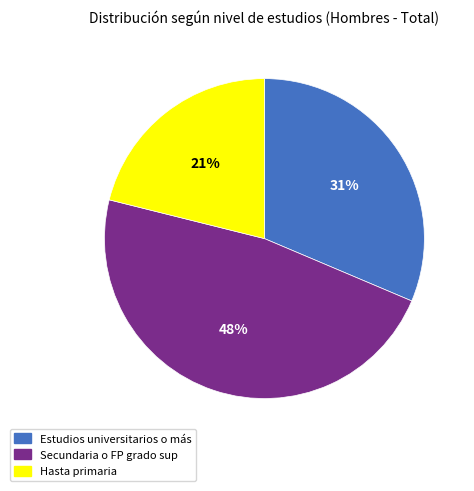

What percentage is the Secundaria o FP grado sup slice, to the nearest percent?

48%